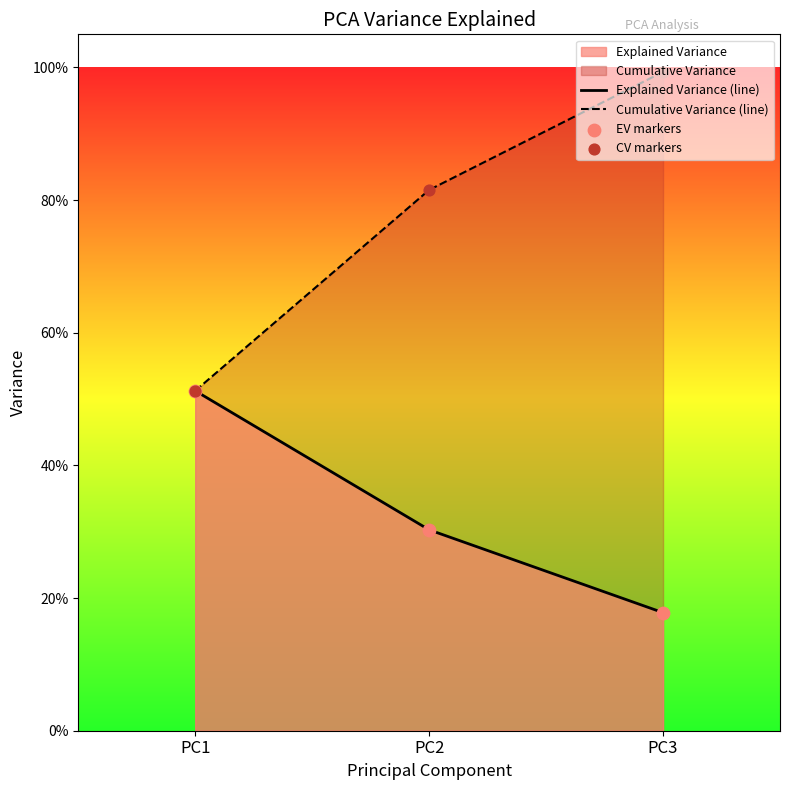

At how many categories does at least one series exceed 0?

3